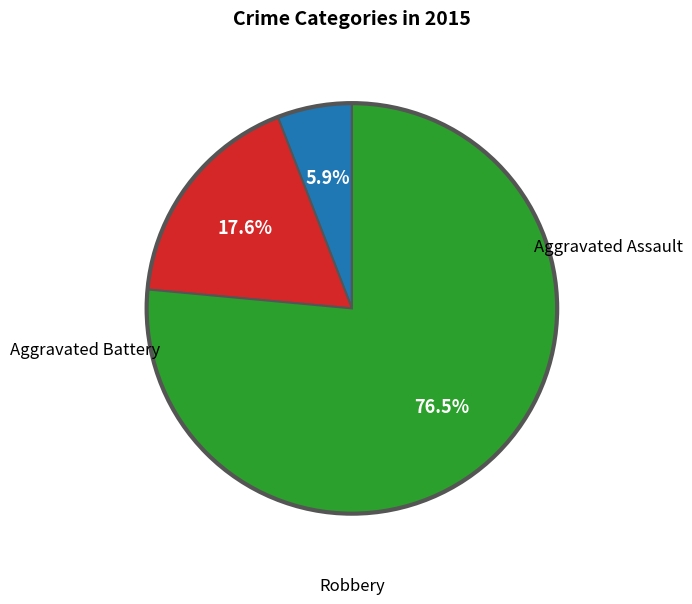

How many slices are in this pie chart?

3